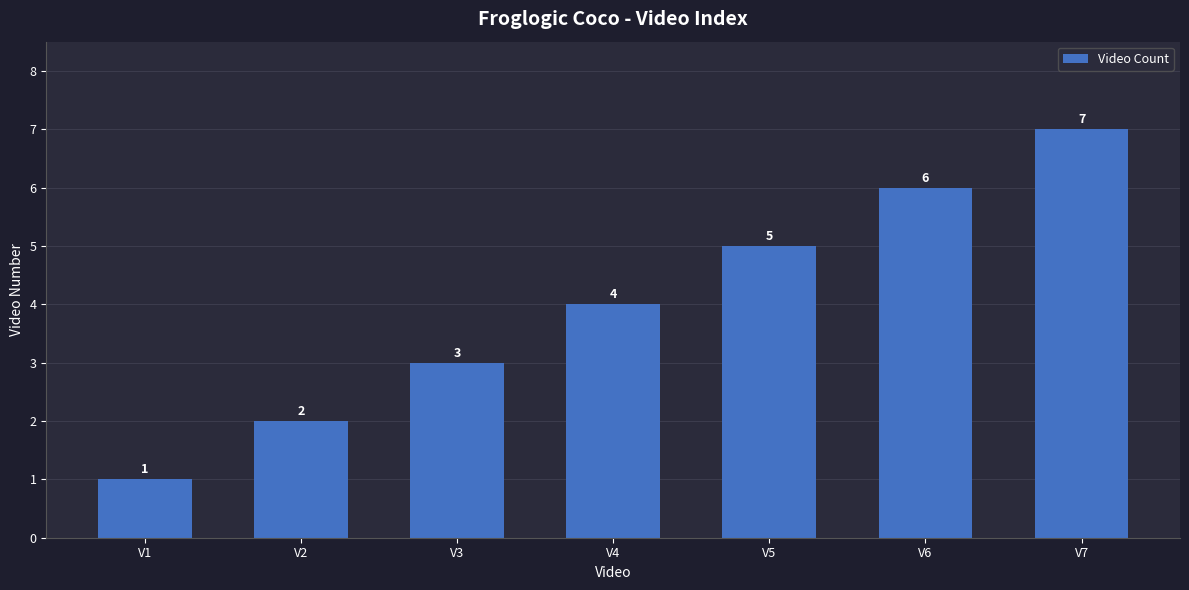

What is the value of the 4th bar from the left?

4